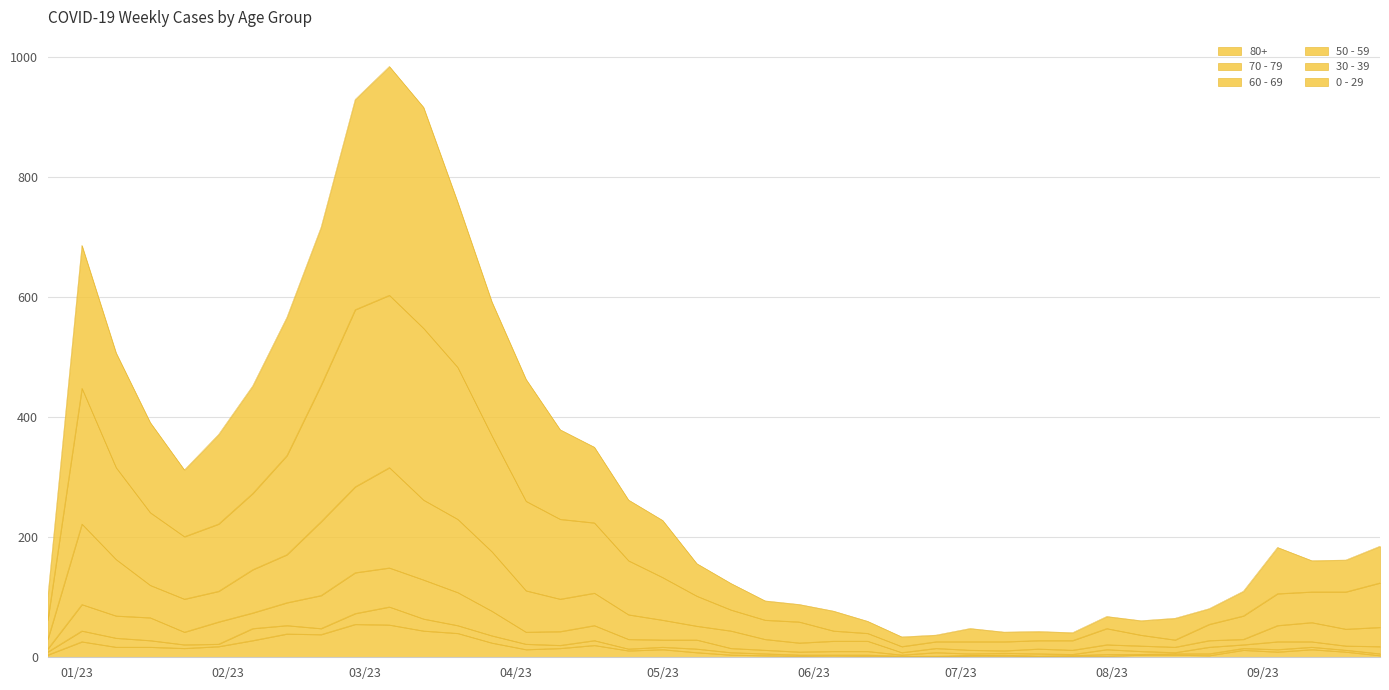

What are all the series names shown in the legend?

80+, 70 - 79, 60 - 69, 50 - 59, 30 - 39, 0 - 29